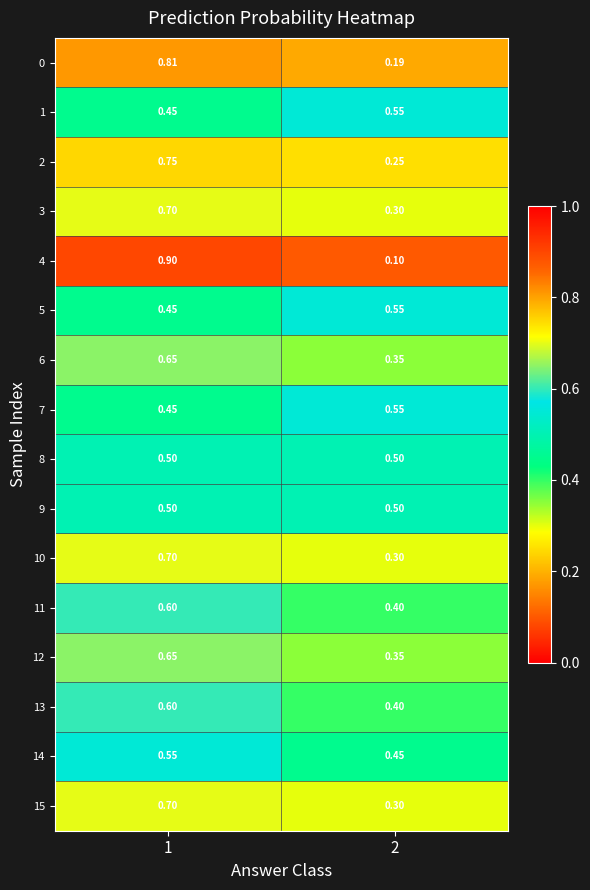

Count the number of data series in this chart.

16